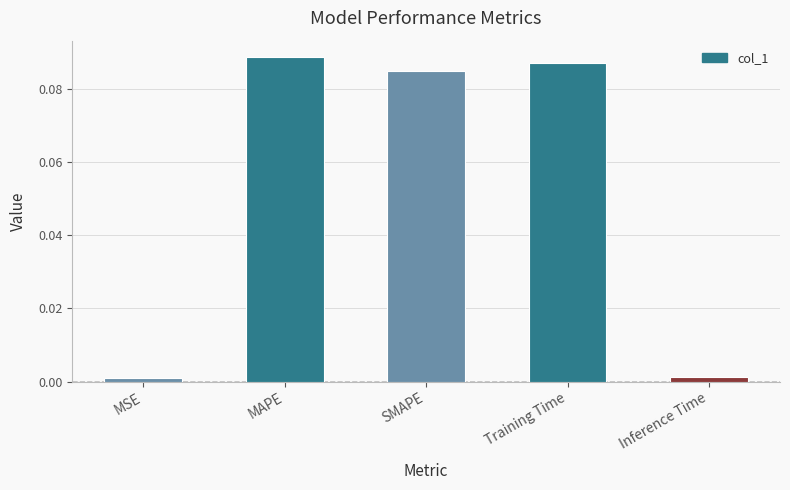

What is the sum of all values?

0.3